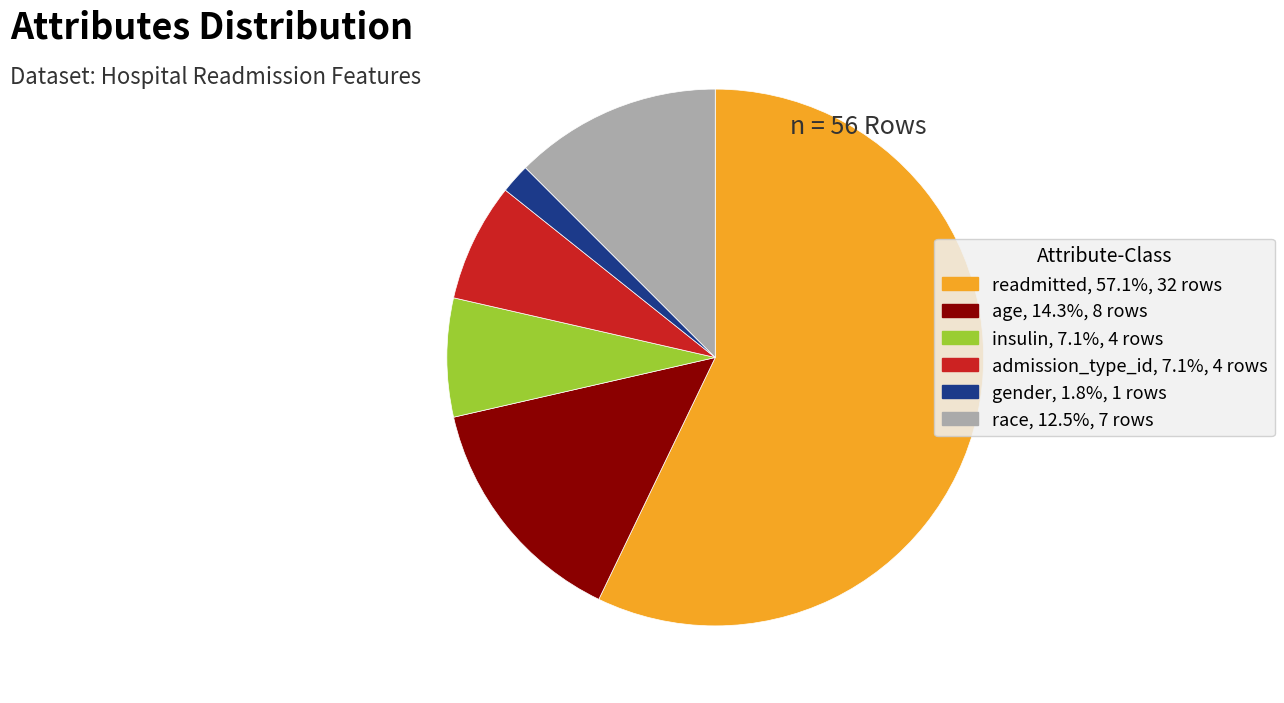

How many slices are in this pie chart?

6